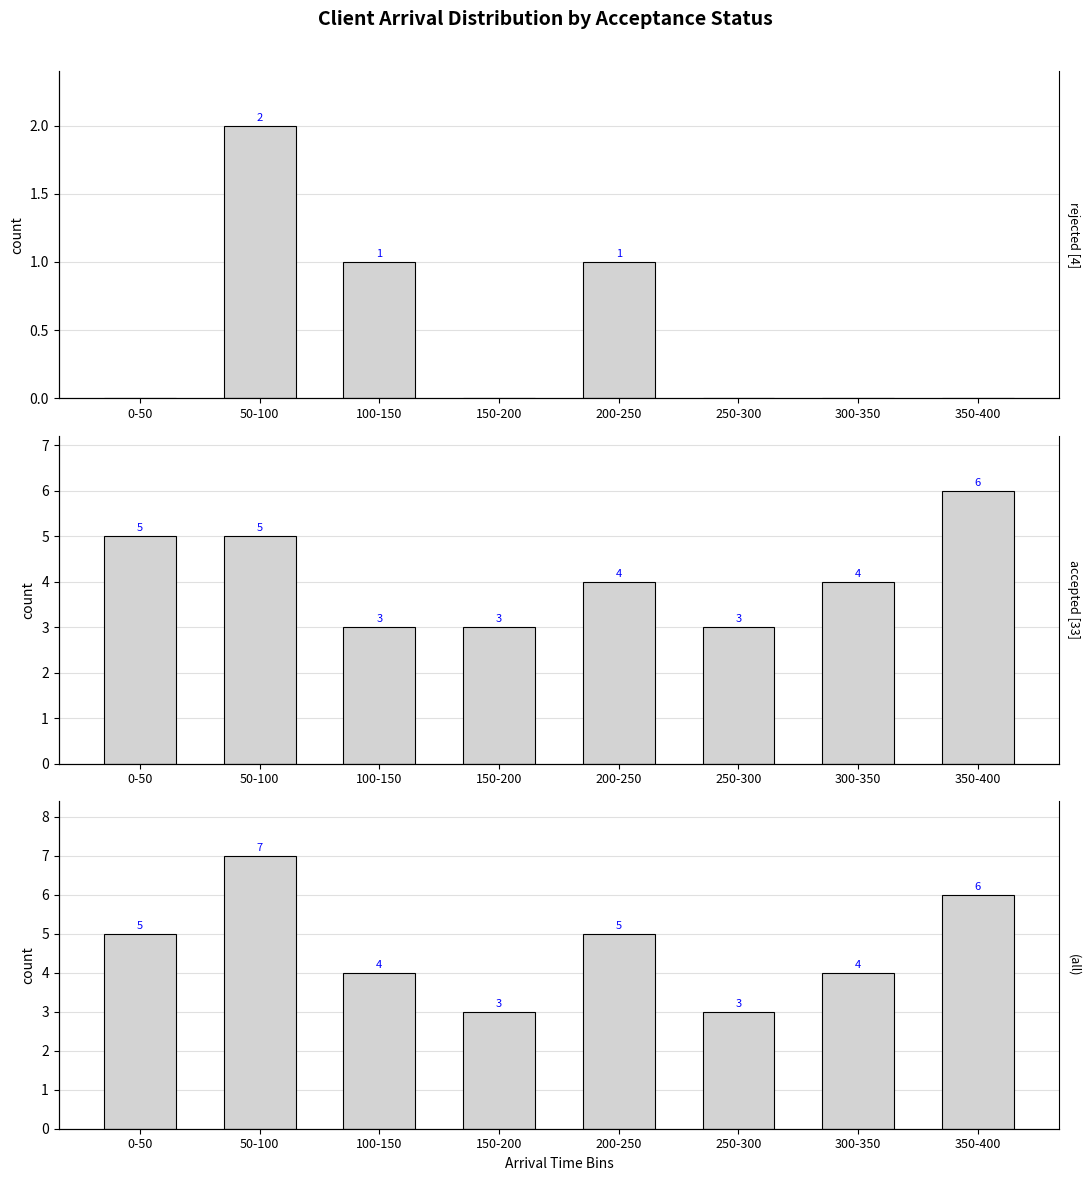

Which series has the largest total across all categories?

All